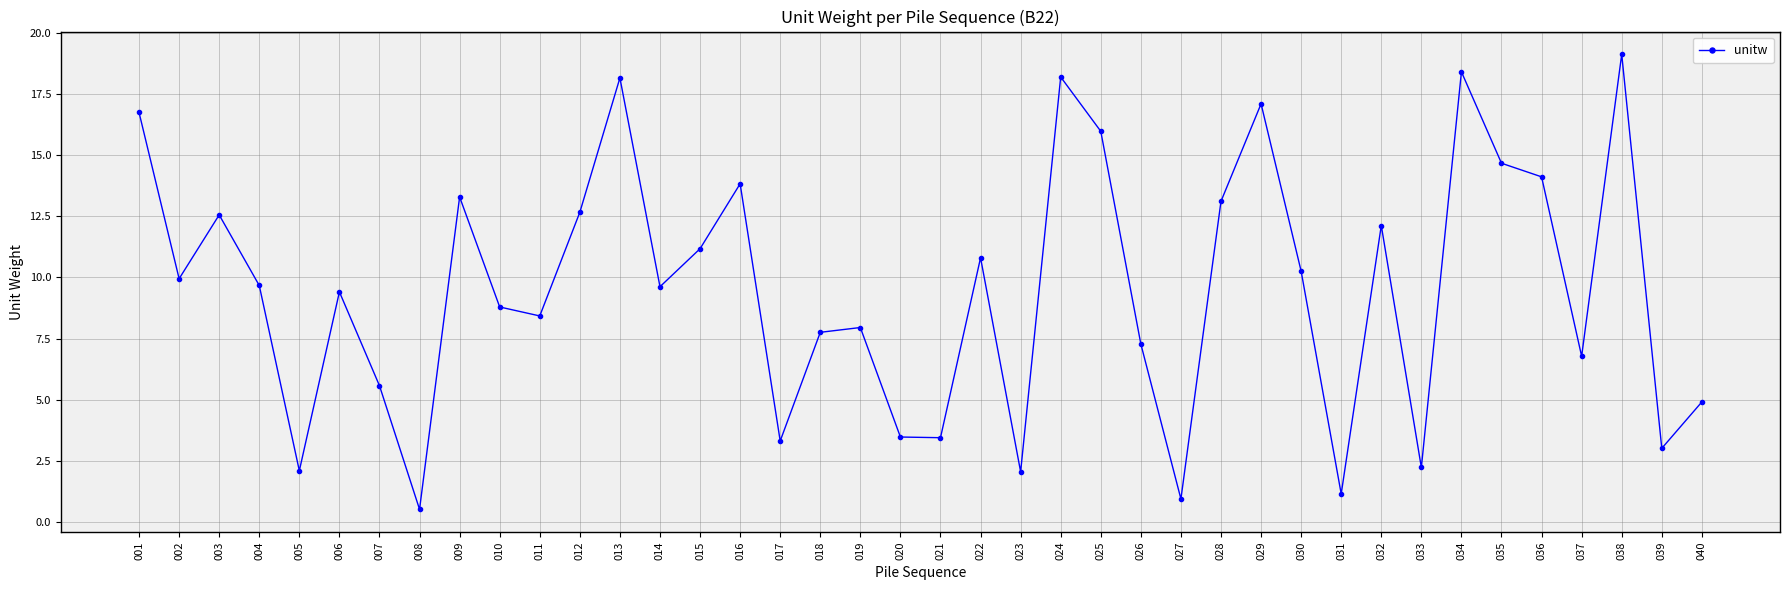

At which category does the data reach its first local valley?

002